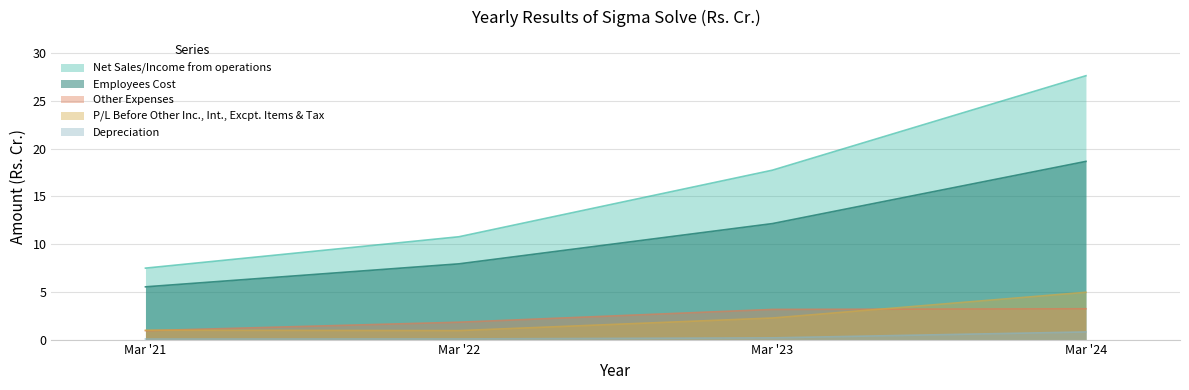

At which label does Employees Cost first exceed 12?

Mar '23